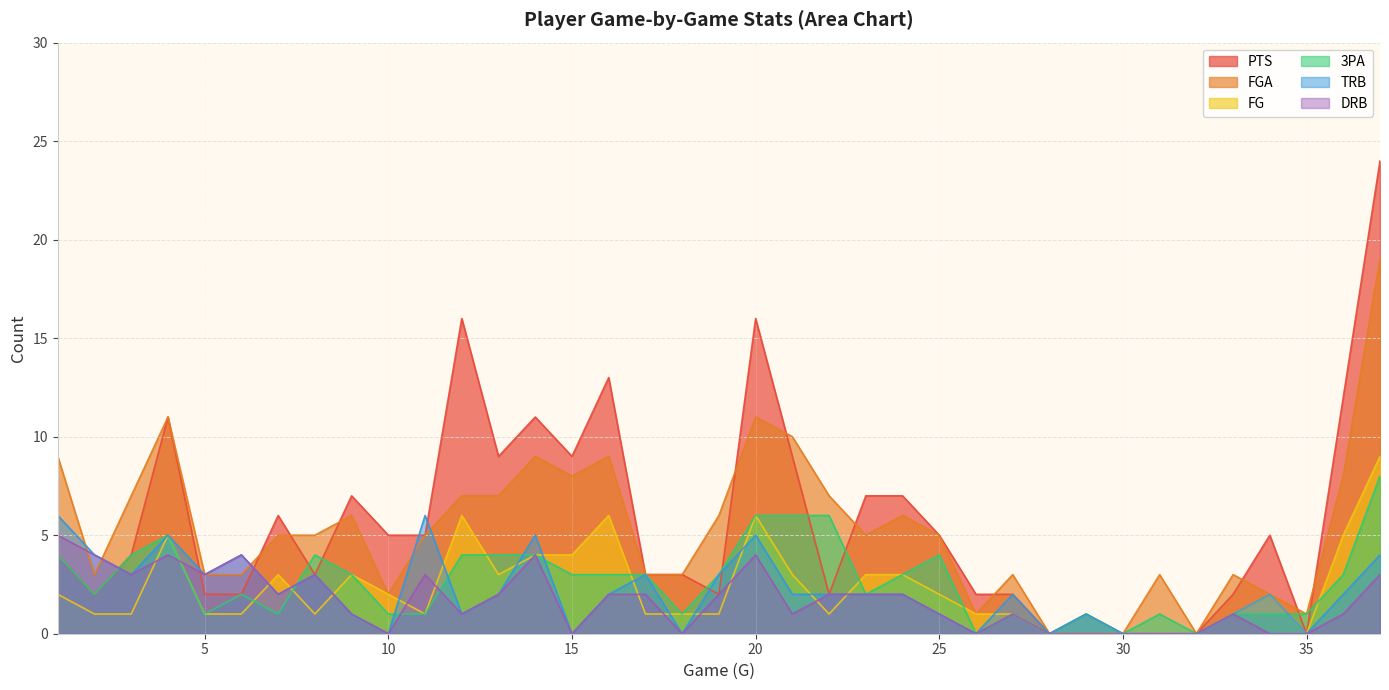

What is the difference between the second highest and second lowest values in the 3PA series?

6